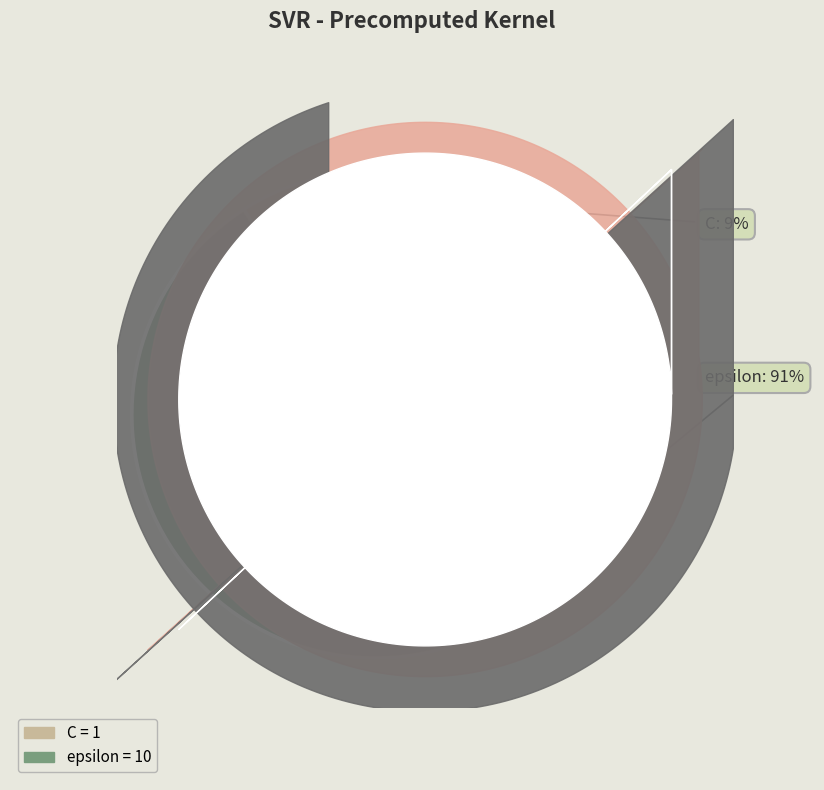

To the nearest percent, what is the average slice percentage?

50%